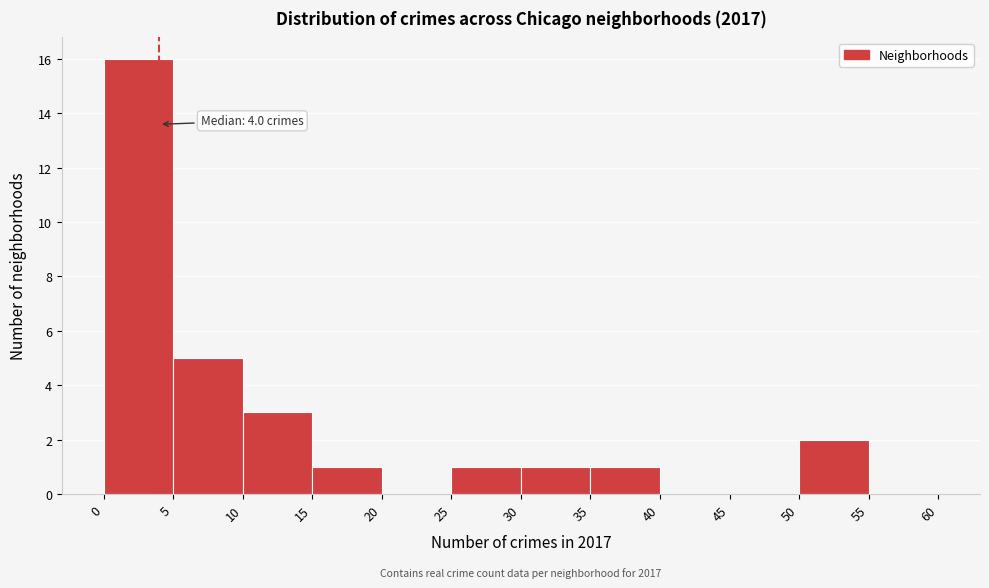

Over which range of the x-axis is the bar tallest?

0 to 5